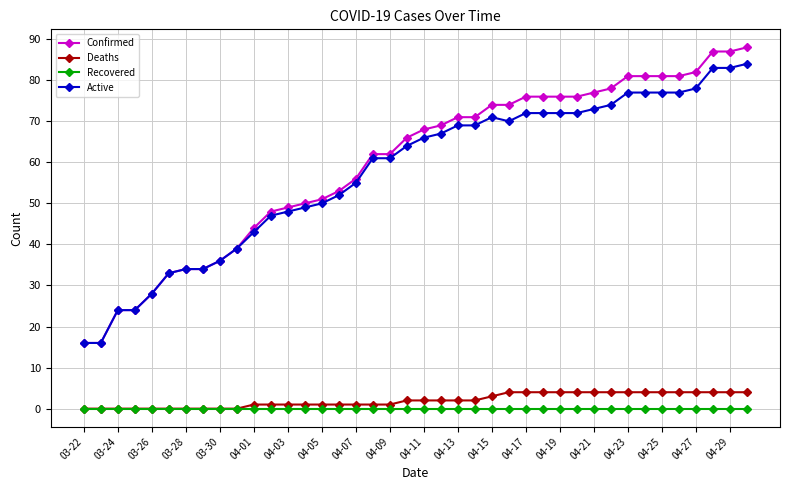

Which series has the largest total across all categories?

Confirmed